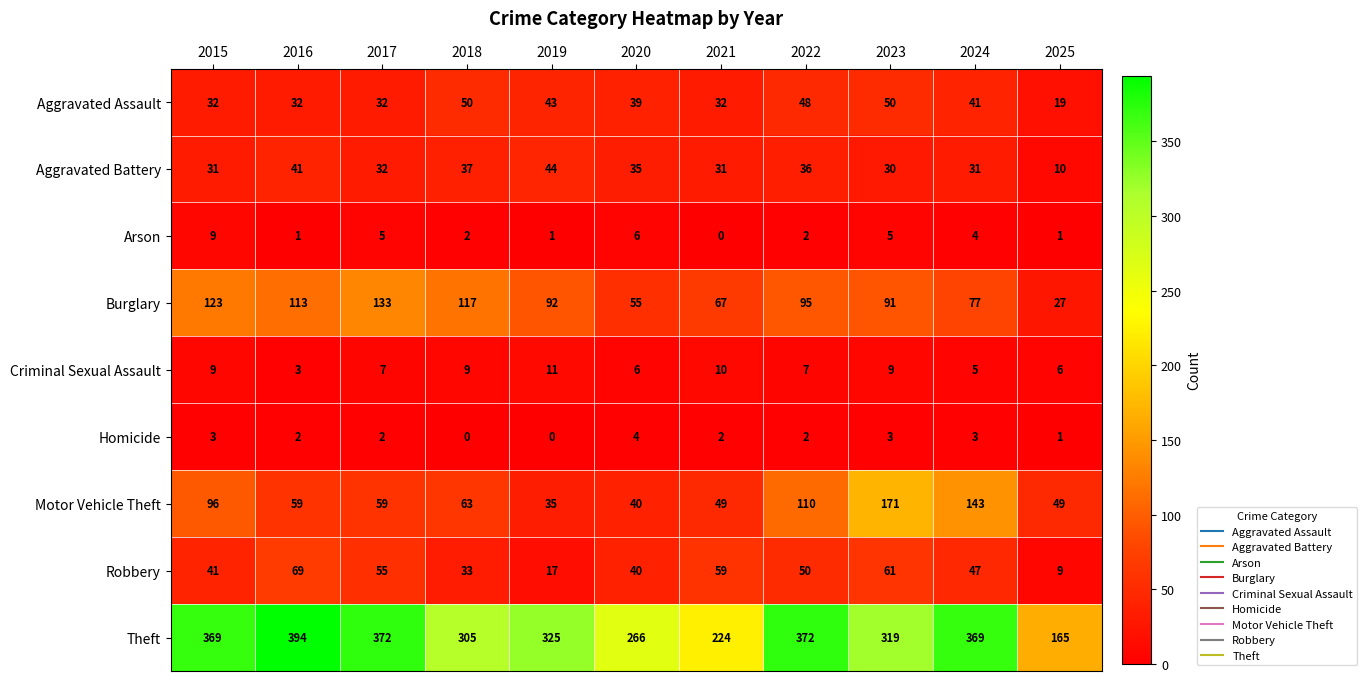

Which series has the largest range (max minus min)?

Theft